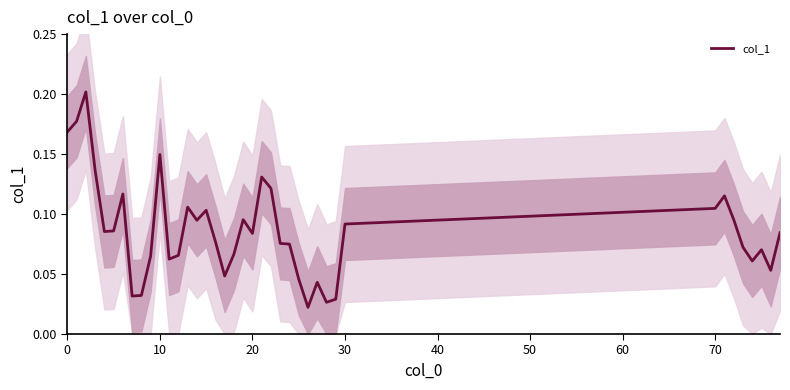

Count the number of data series in this chart.

1